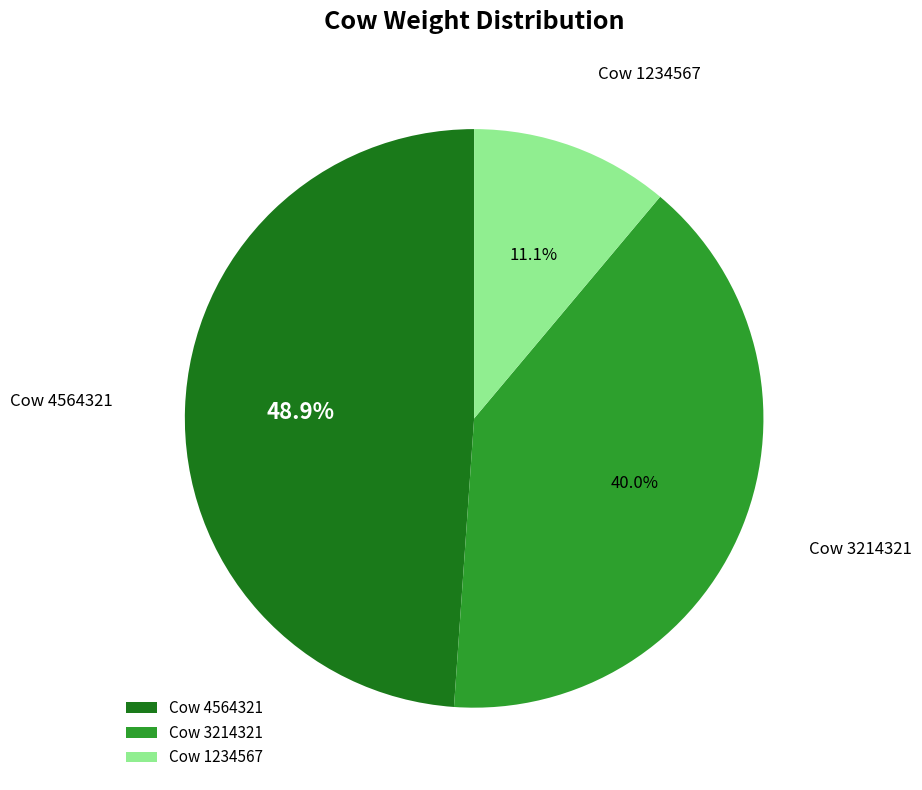

What is the largest slice in the pie chart?

Cow 4564321